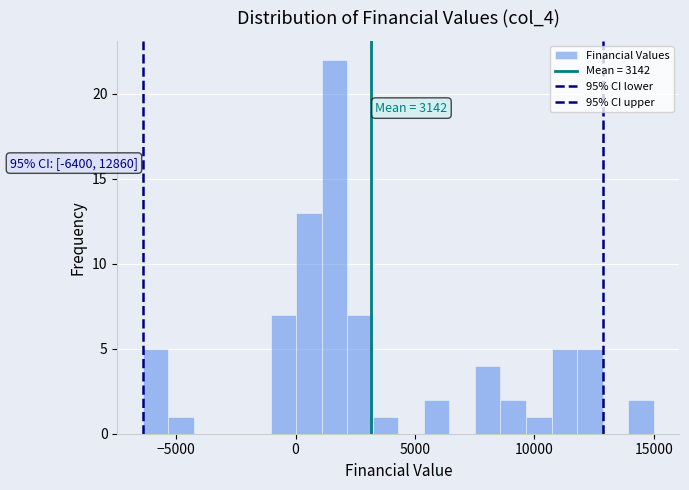

Read against the x-axis, roughly where is the centre of the tallest bar?

1500